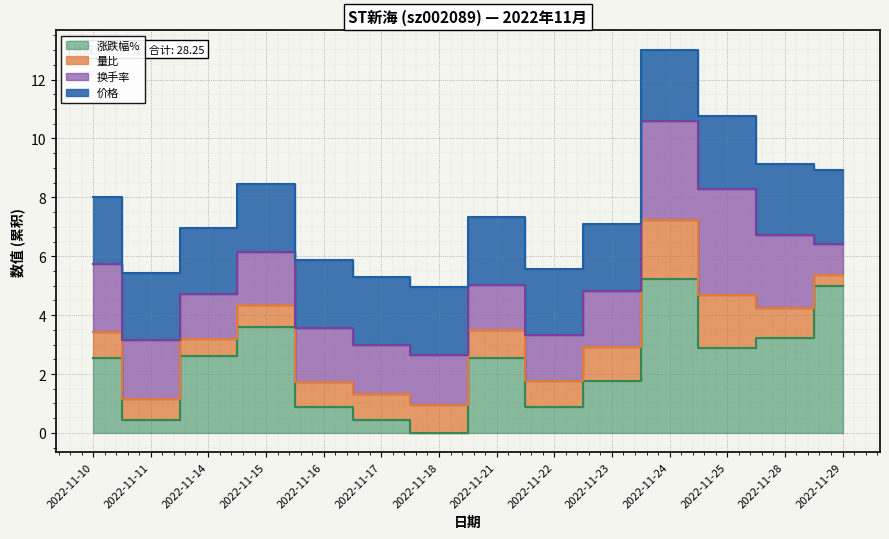

The 涨跌幅% series shows 2.9 at 2022-11-25. True or false?

True